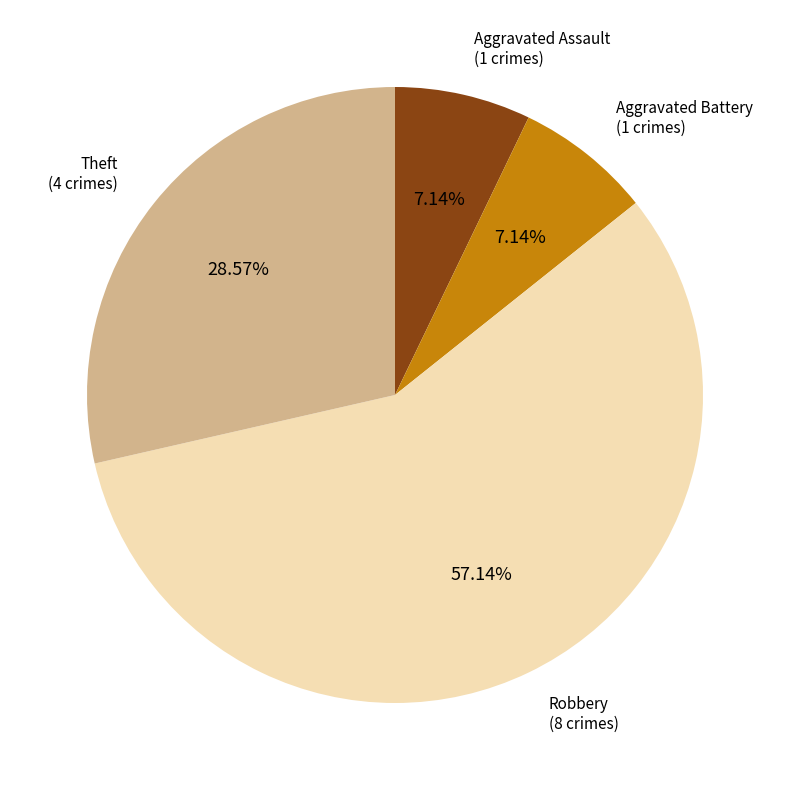

How many segments does this pie chart have?

4